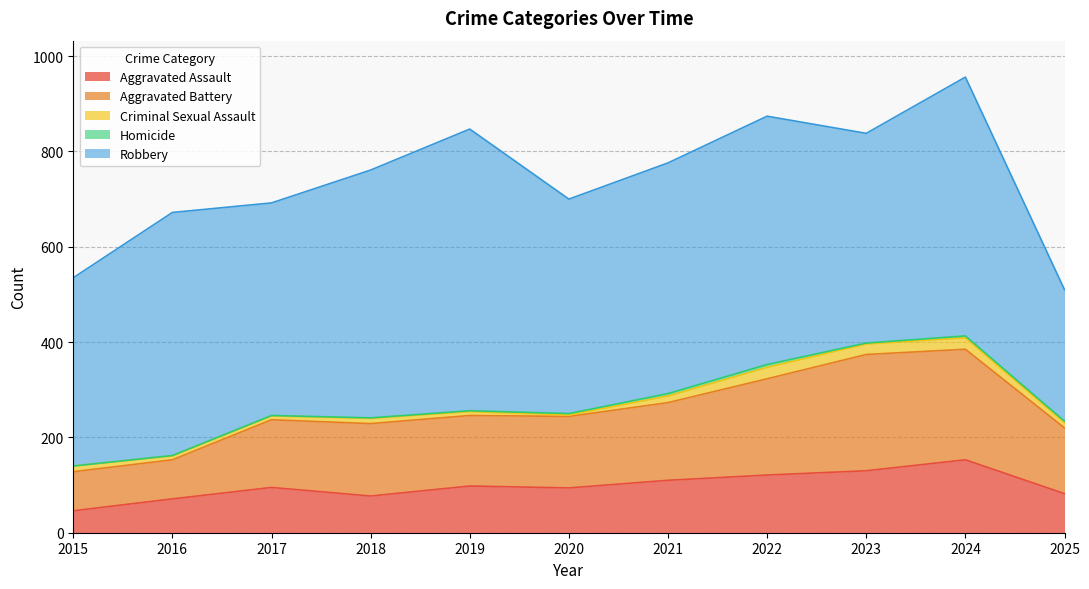

Reading left to right, what are all the values shown in this chart?

Aggravated Assault: 2015=46	2016=71	2017=95	2018=77	2019=98	2020=94	2021=110	2022=121	2023=130	2024=153	2025=82
Aggravated Battery: 2015=82	2016=82	2017=142	2018=152	2019=148	2020=150	2021=163	2022=202	2023=244	2024=232	2025=138
Criminal Sexual Assault: 2015=12	2016=8	2017=8	2018=11	2019=8	2020=3	2021=14	2022=24	2023=22	2024=24	2025=11
Homicide: 2015=0	2016=1	2017=1	2018=1	2019=2	2020=3	2021=5	2022=6	2023=2	2024=4	2025=3
Robbery: 2015=395	2016=510	2017=446	2018=520	2019=591	2020=450	2021=484	2022=521	2023=440	2024=543	2025=276